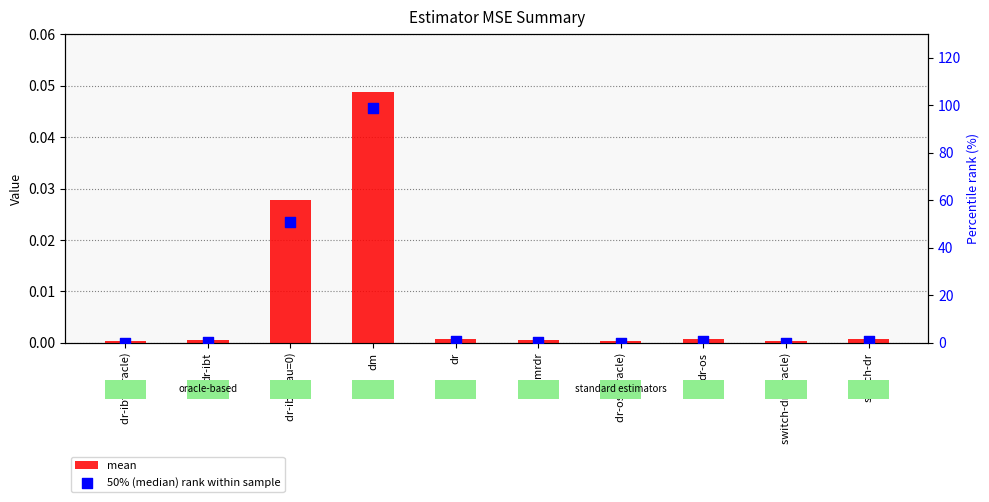

At how many categories does at least one series exceed 6?

2